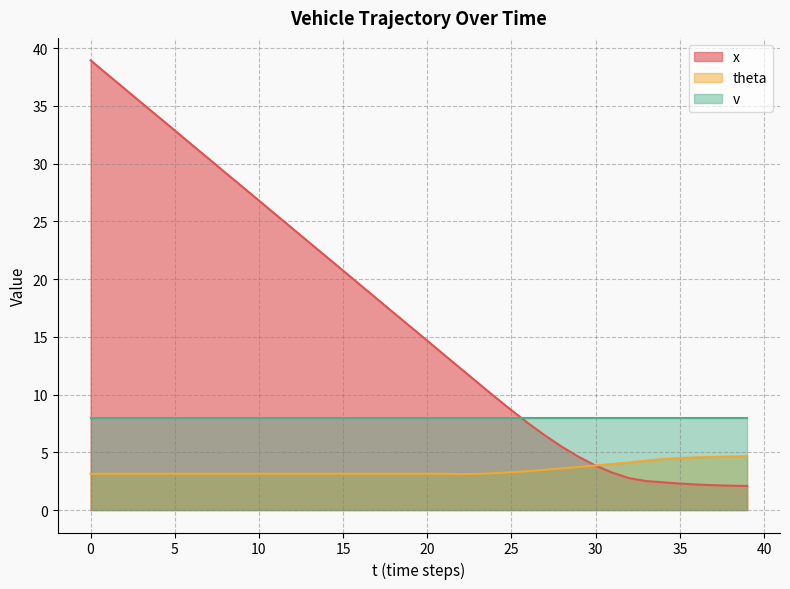

How many lines are shown in the chart?

3